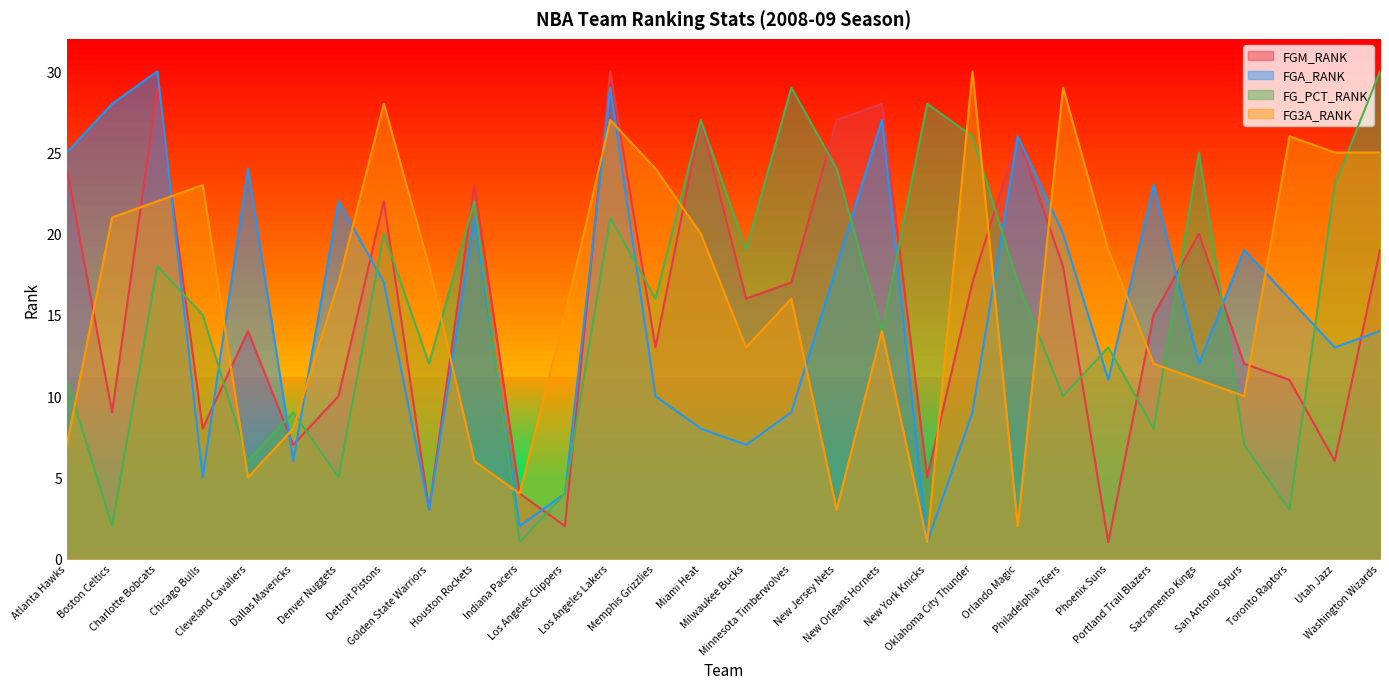

At which category does the chart reach its minimum across all series?

Phoenix Suns